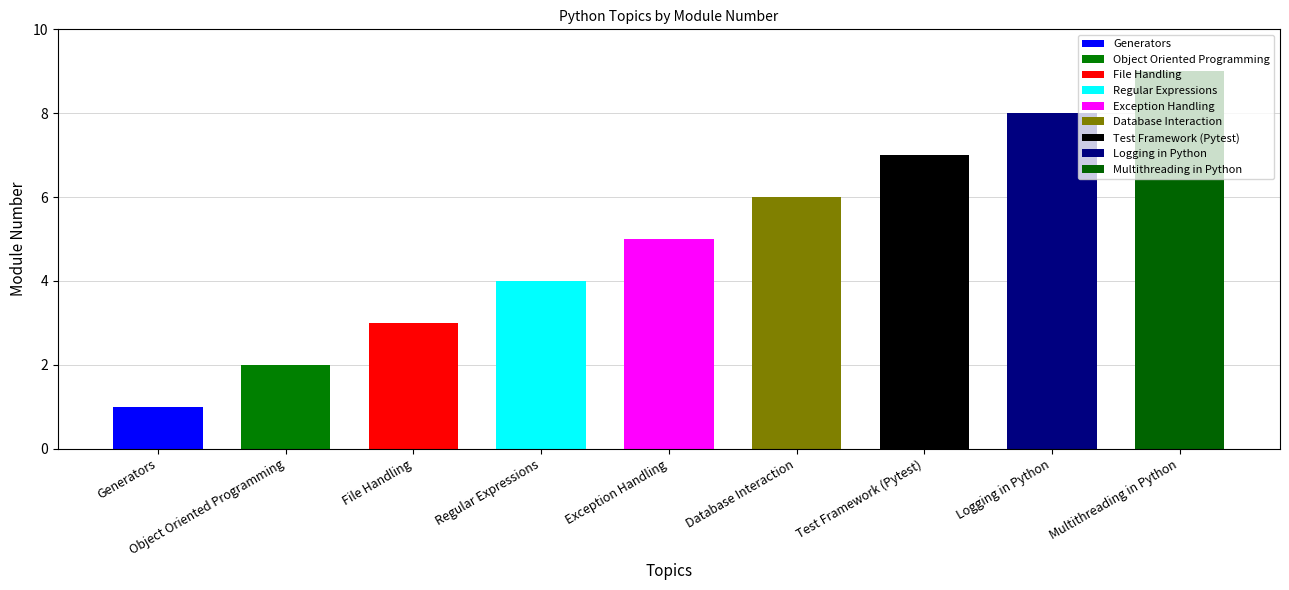

What position from the right is Object Oriented Programming?

8